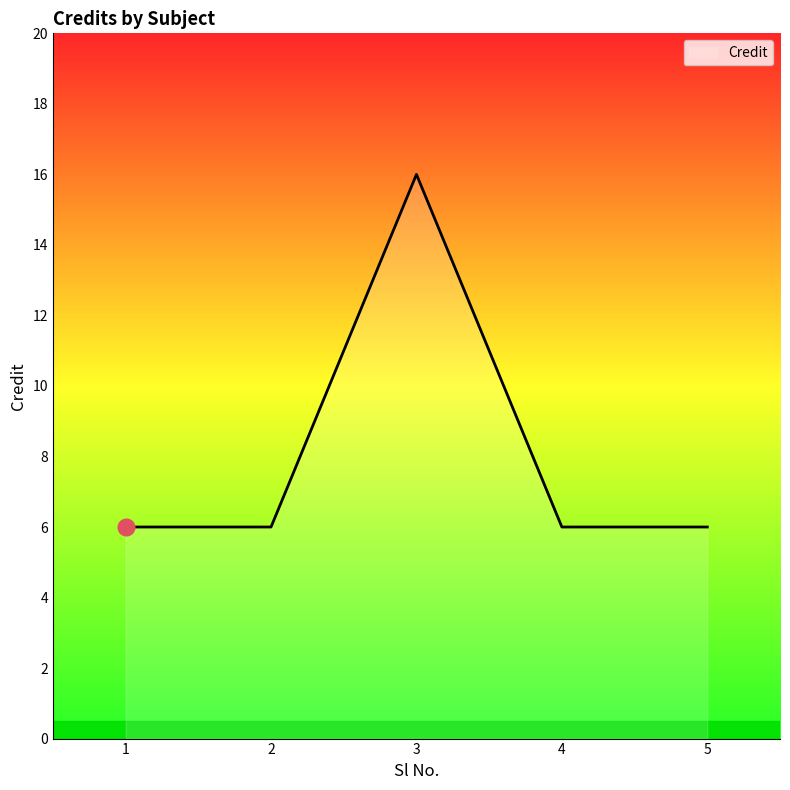

True or false: the data shows 10 at 2.

False